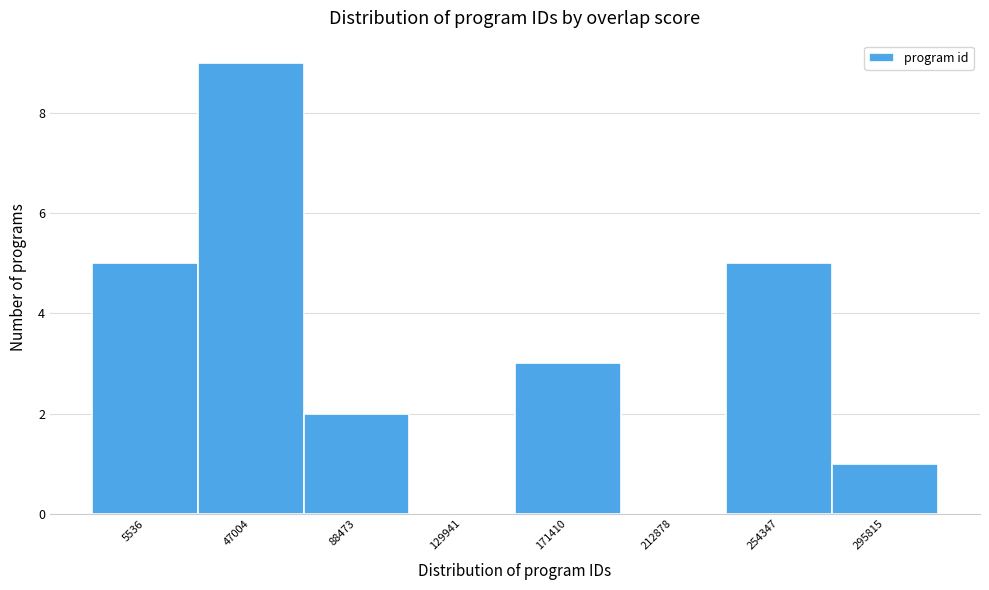

Reading left to right, list all the values displayed in this chart.

5536=5	47004=9	88473=2	129941=0	171410=3	212878=0	254347=5	295815=1